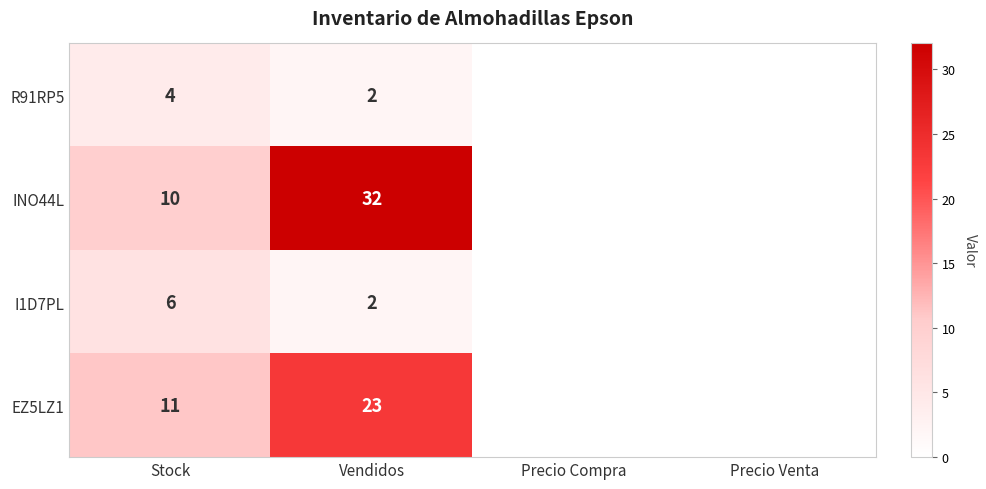

Which series changed the most between Stock and Vendidos?

INO44L